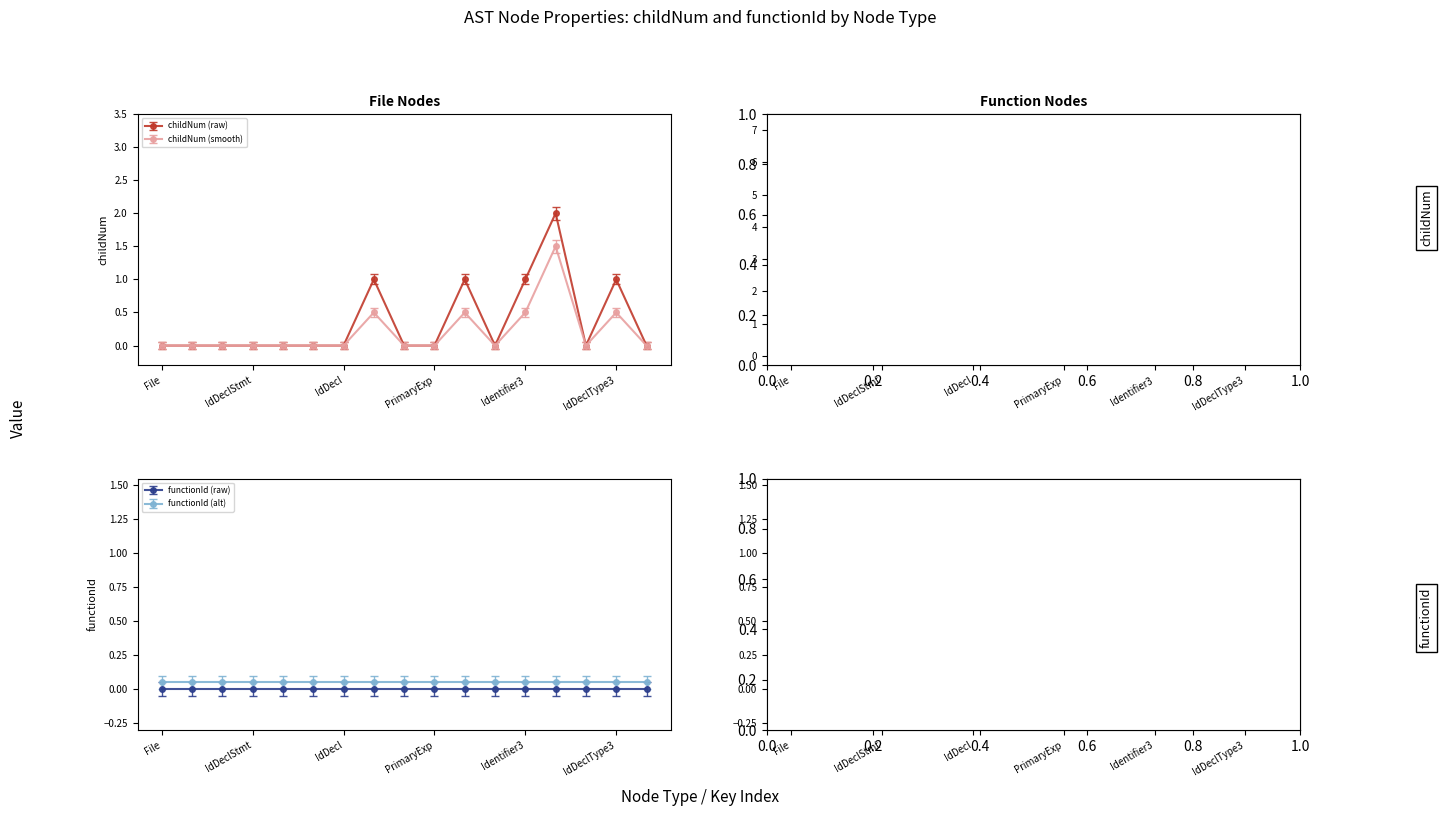

True or false: functionId has a value of 0 at 10.

True